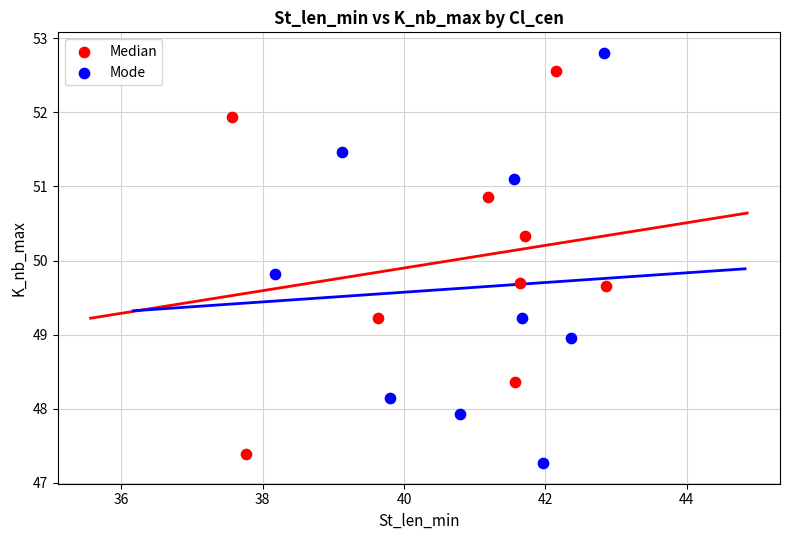

What are all the series names shown in the legend?

Median, Mode